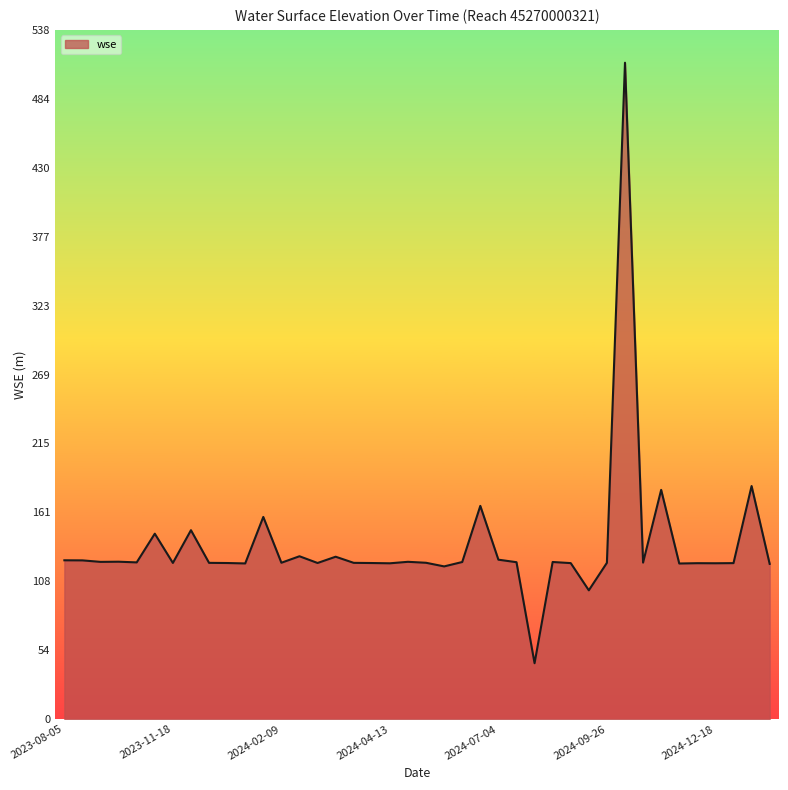

What is the maximum value shown in the chart?

512.4